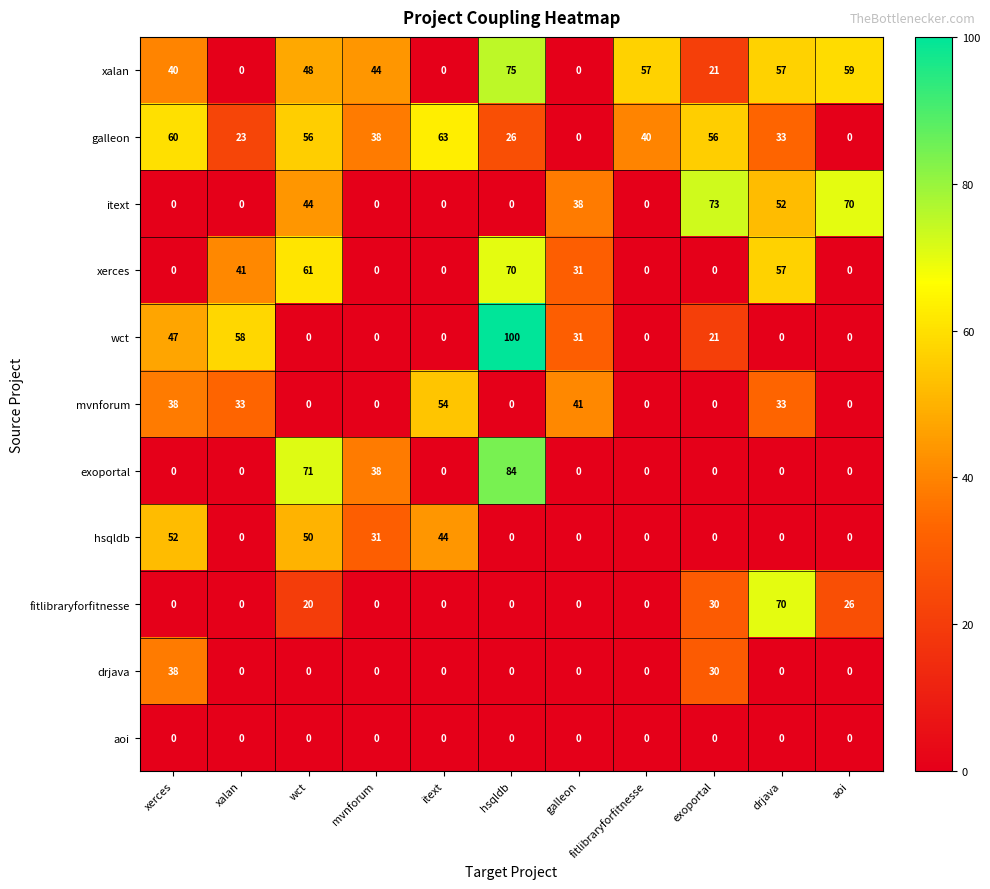

How many series are shown in this chart?

11